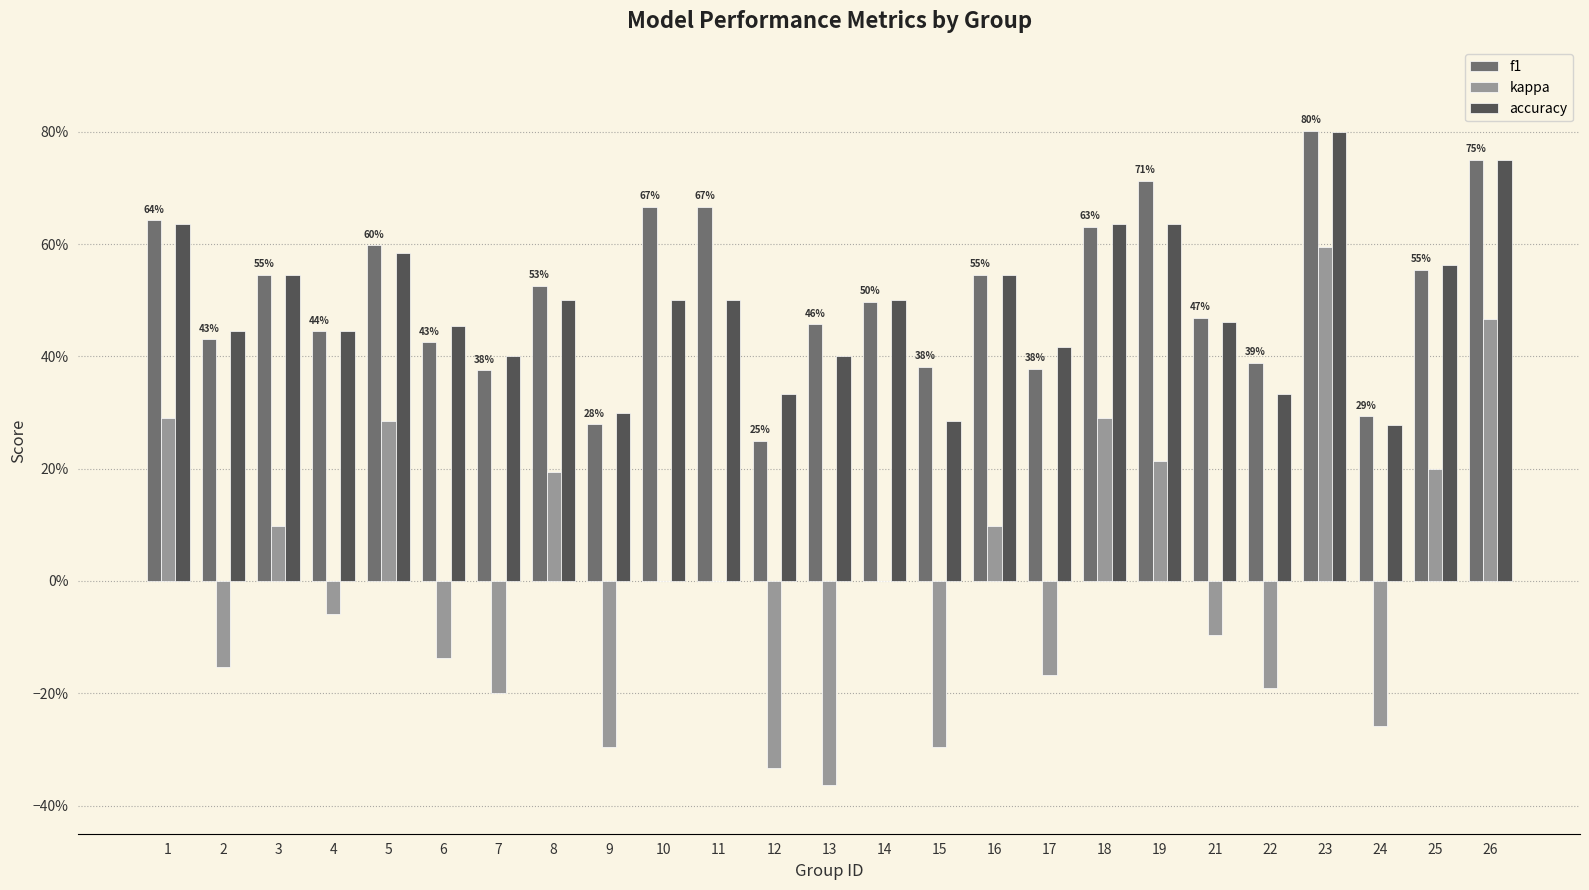

The f1 series shows 0.6 at 5. True or false?

True